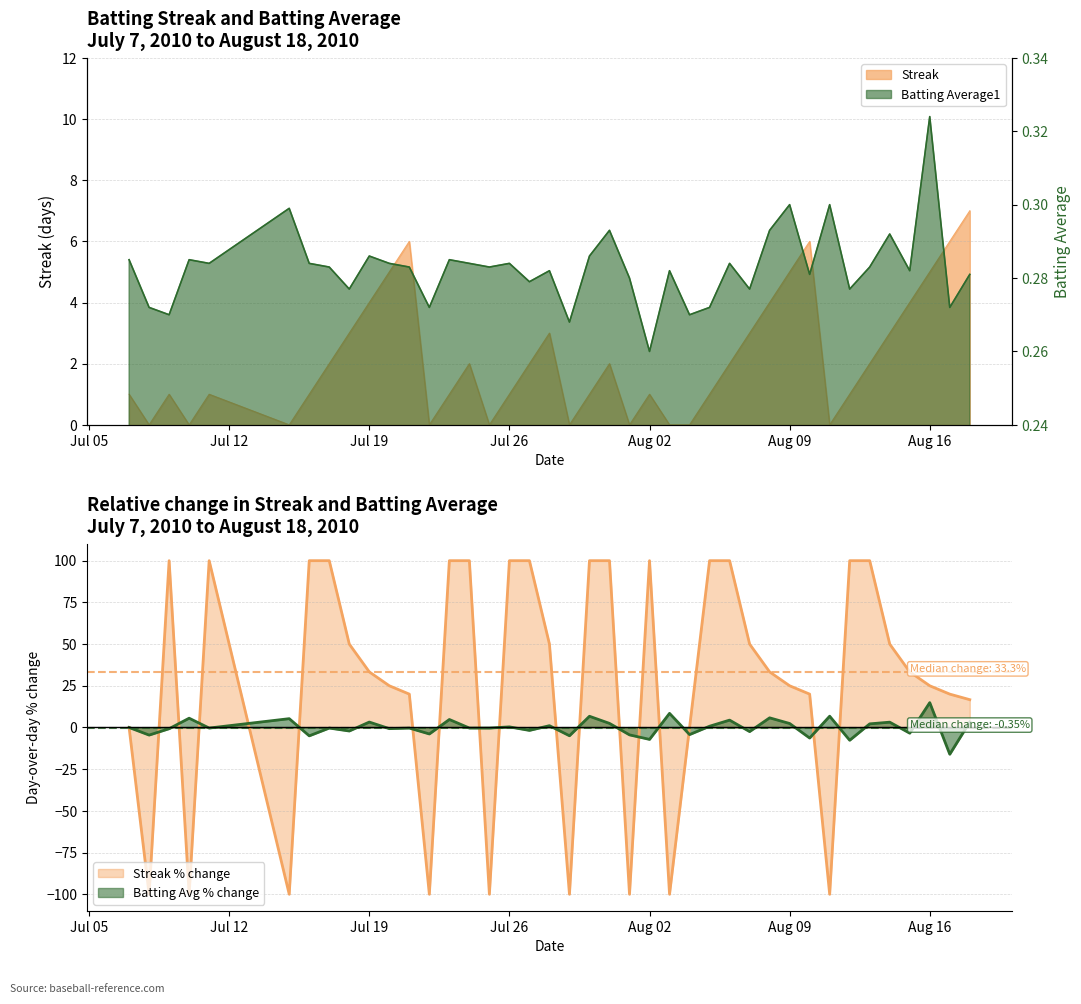

What is the maximum value shown in the chart?

7.0